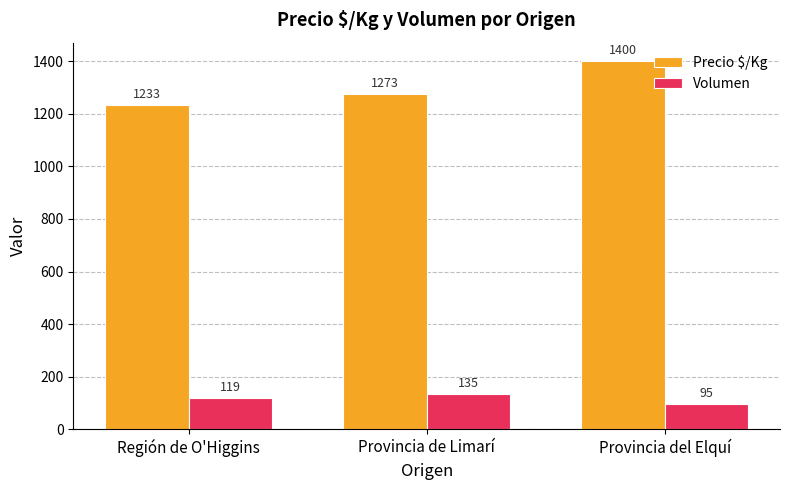

What is the total value across all series at Provincia de Limarí?

1408